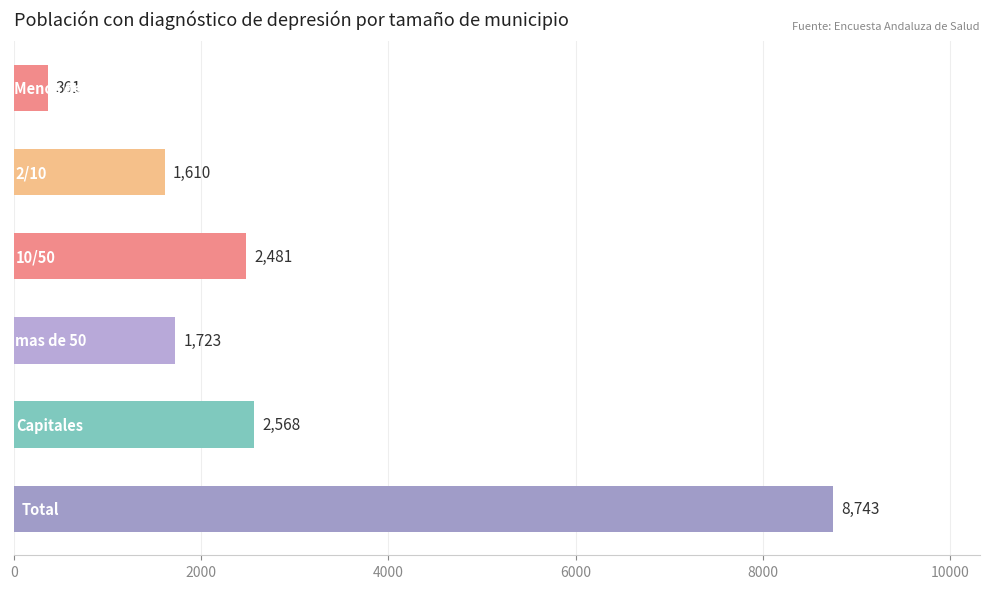

What is the difference between the maximum and minimum values?

8382